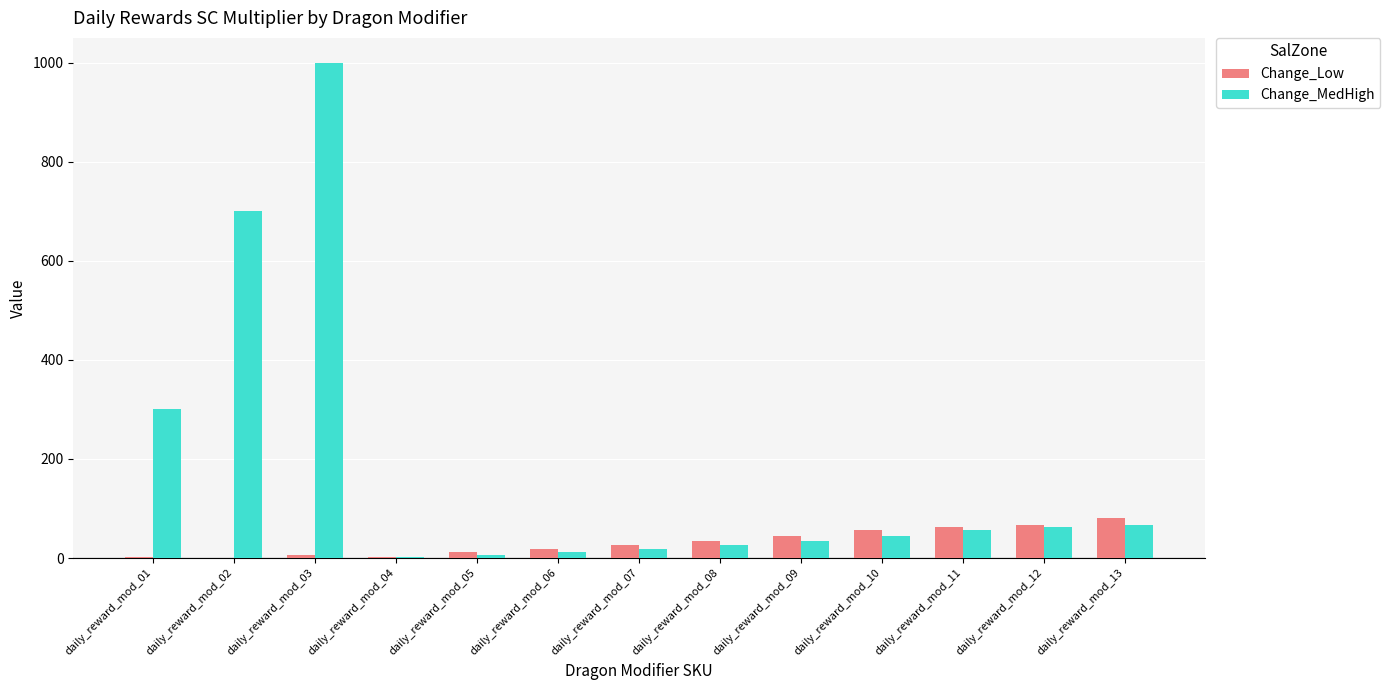

Does the chart contain stacked bars?

No